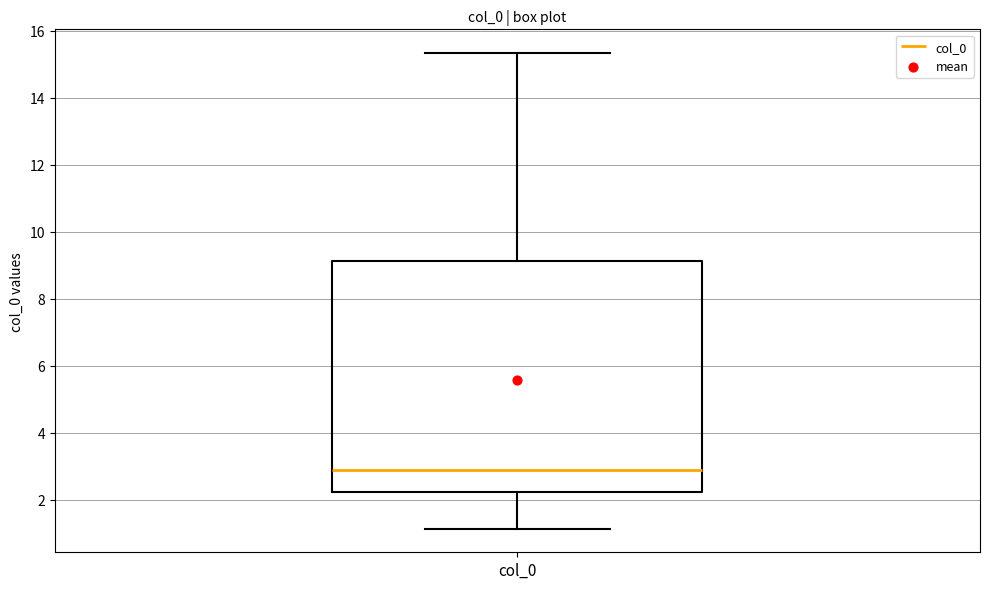

Where is the upper edge of the box for col_0 on the y-axis? The values are not printed on the chart, so give them approximately, as read against the axis.

9.2